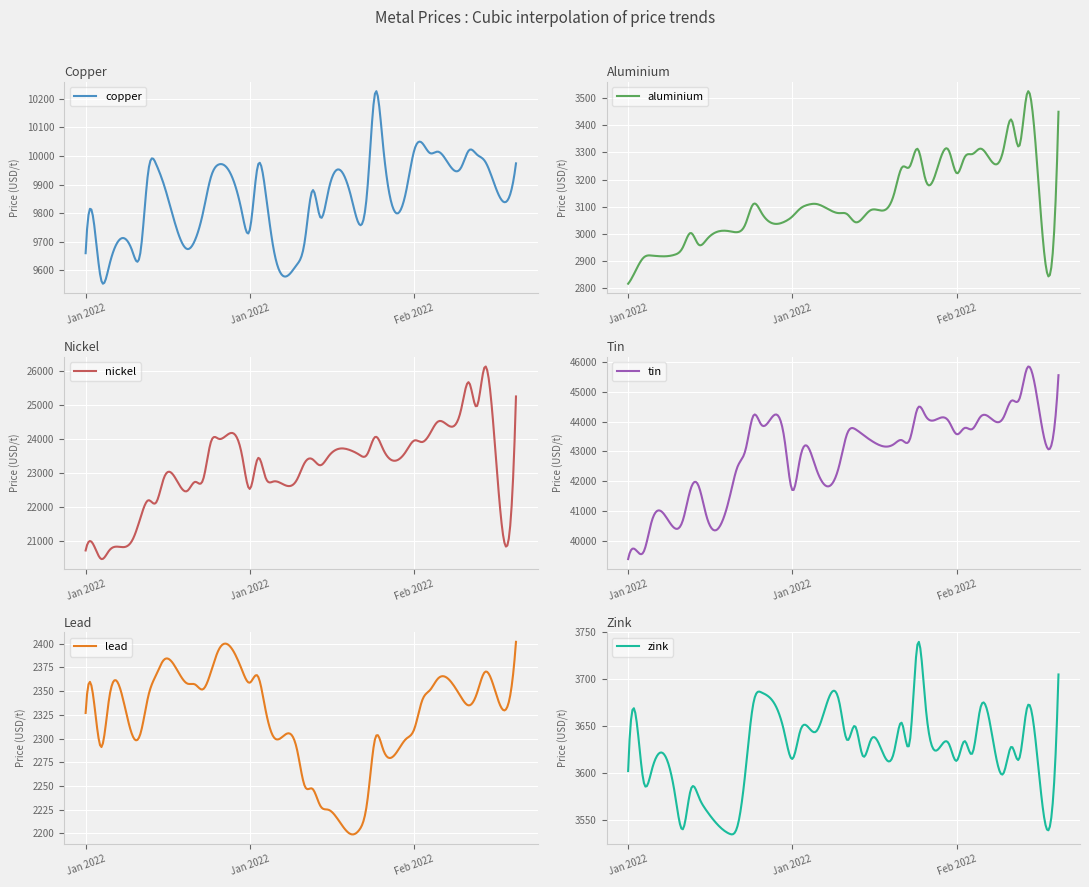

True or false: copper and tin cross at least once.

False